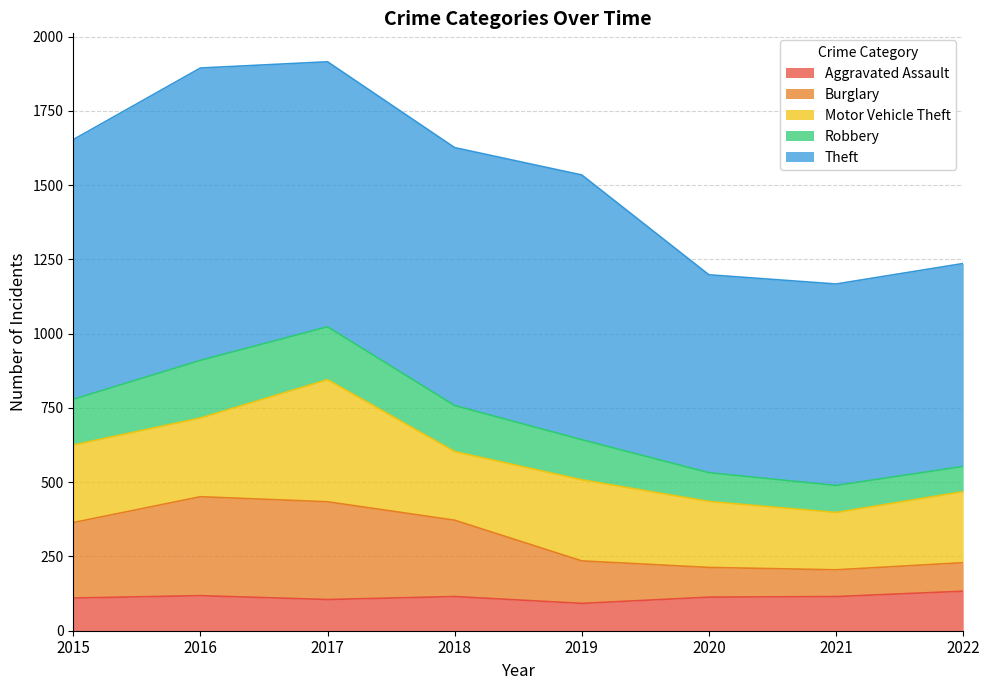

Does the chart have visible grid lines?

Yes